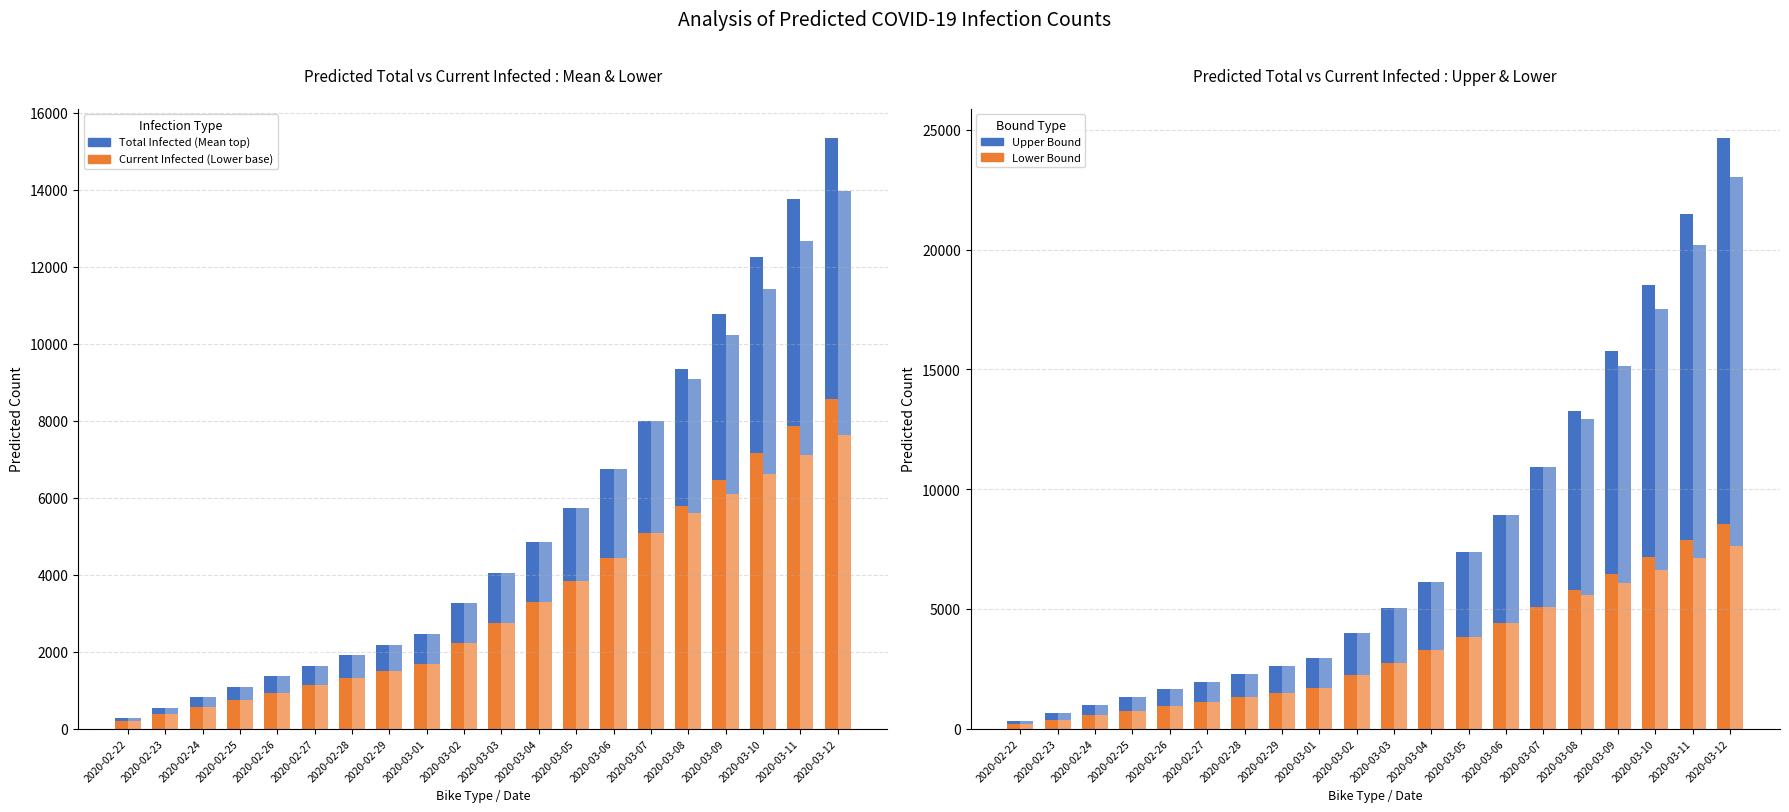

At which label does predicted_total_infected_lower reach its minimum?

2020-02-22